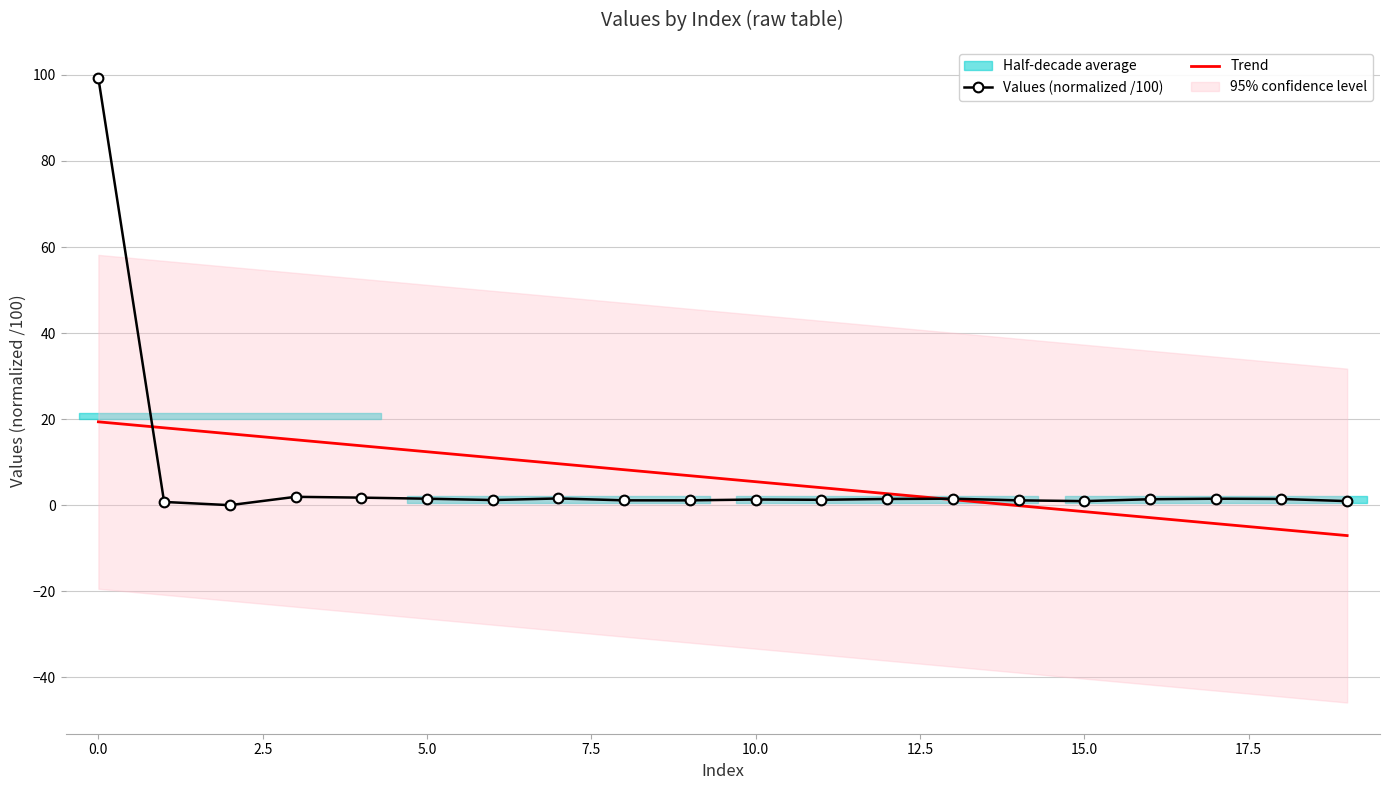

How many positive values does the Values (normalized /100) series have?

19